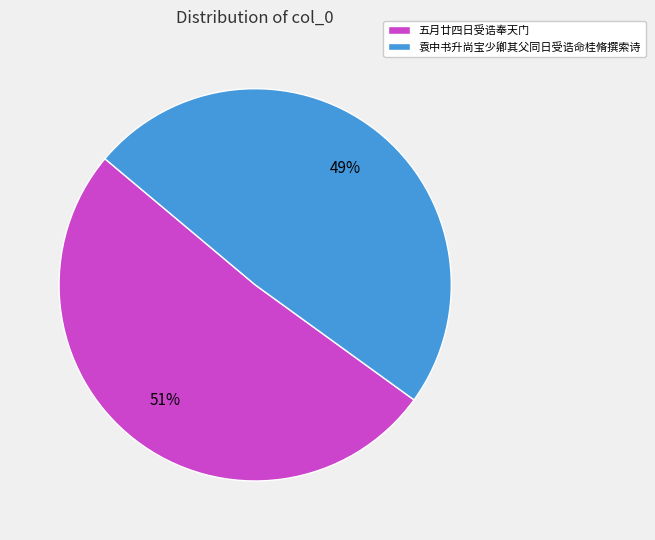

Between 袁中书升尚宝少卿其父同日受诰命桂脩撰索诗 and 五月廿四日受诰奉天门, which is larger?

五月廿四日受诰奉天门